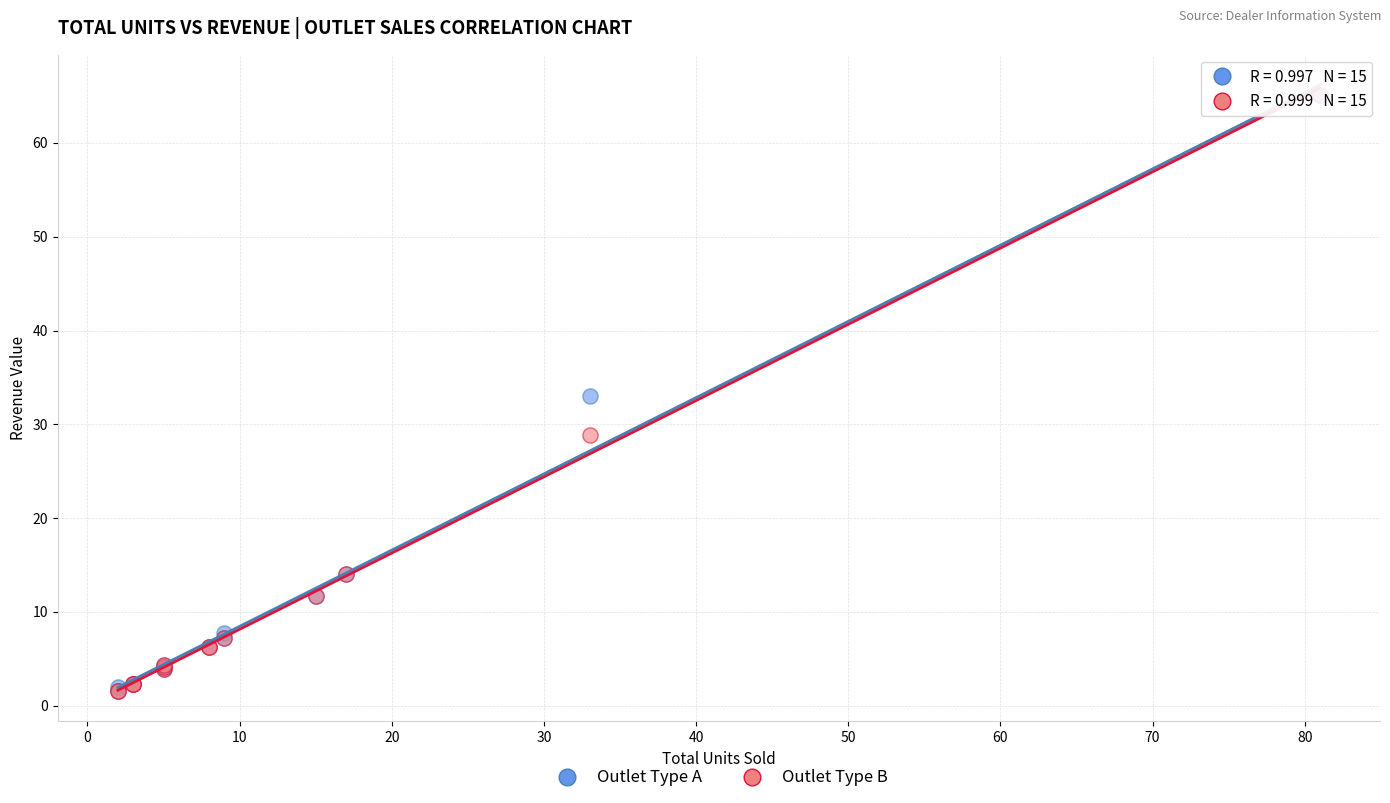

What are all the series names shown in the legend?

Outlet Type A, Outlet Type B